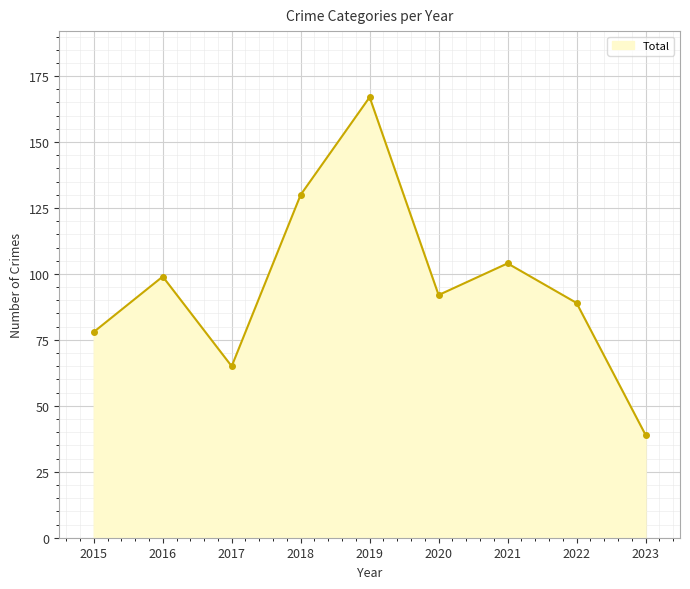

What is the difference between the maximum and minimum values?

128